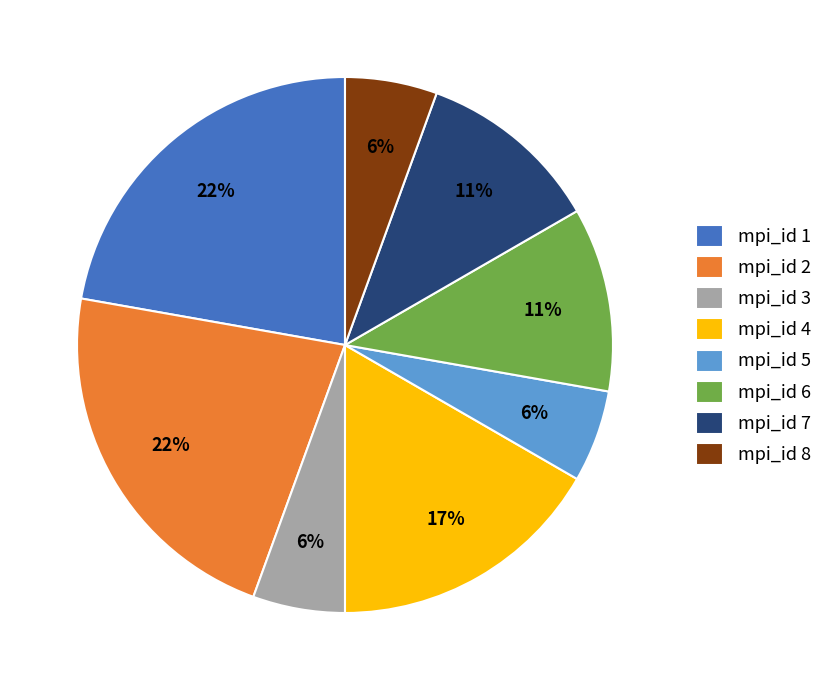

To the nearest percent, what portion does mpi_id 1 represent?

22%